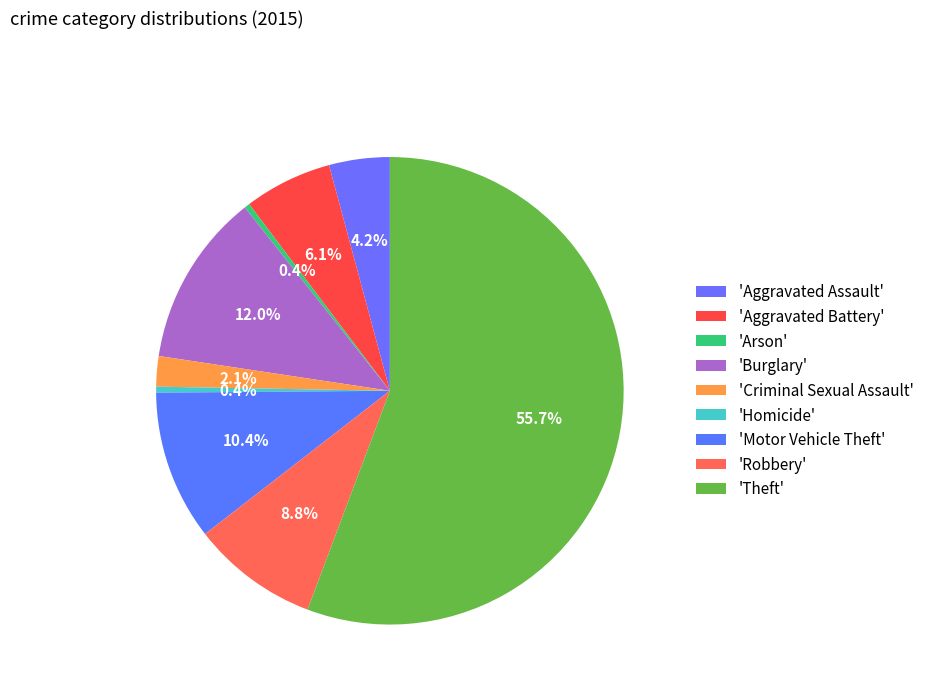

Which category has the biggest portion of the pie?

Theft